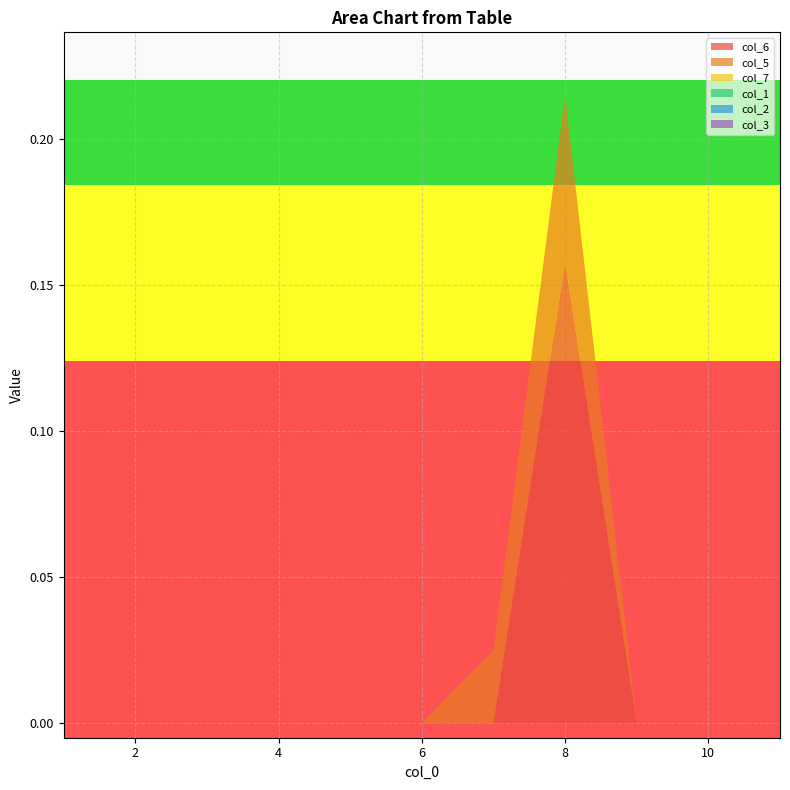

Reading left to right, transcribe all the data shown in this chart.

col_6: 0.0	0.0	0.0	0.0	0.0	0.0	0.0	0.2	0.0	0.0	0.0
col_5: 0.0	0.0	0.0	0.0	0.0	0.0	0.0	0.1	0.0	0.0	0.0
col_7: 0.0	0.0	0.0	0.0	0.0	0.0	0.0	0.0	0.0	0.0	0.0
col_1: 0.0	0.0	0.0	0.0	0.0	0.0	0.0	0.0	0.0	0.0	0.0
col_2: 0.0	0.0	0.0	0.0	0.0	0.0	0.0	0.0	0.0	0.0	0.0
col_3: 0.0	0.0	0.0	0.0	0.0	0.0	0.0	0.0	0.0	0.0	0.0